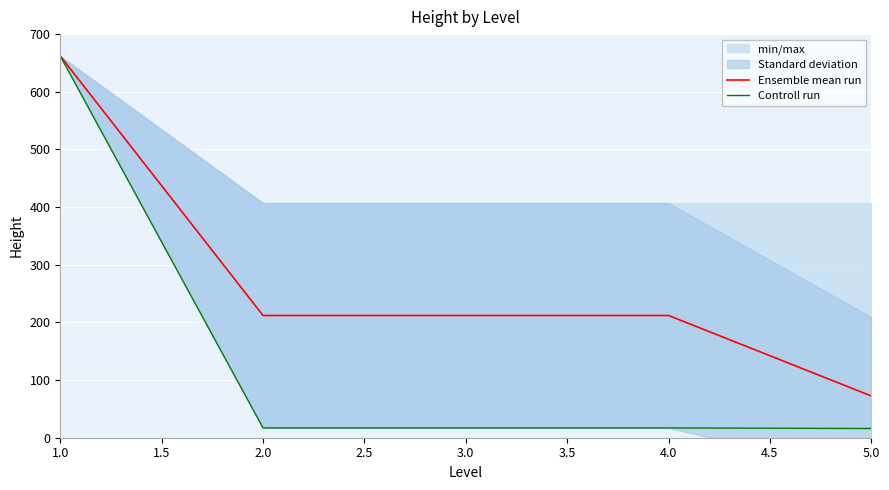

Rank the series by their maximum value, from highest to lowest.

Ensemble mean run, Controll run